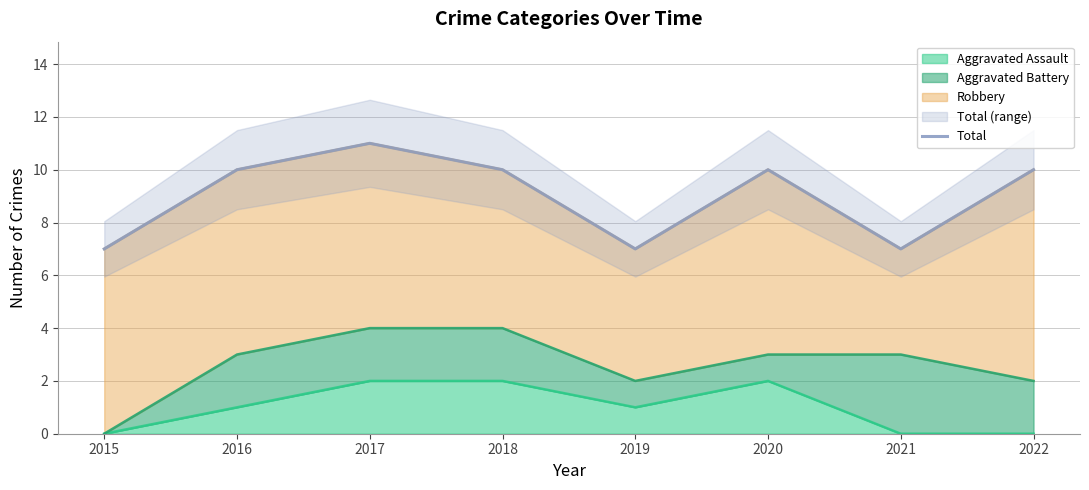

What is the difference between the maximum and second lowest values?

4